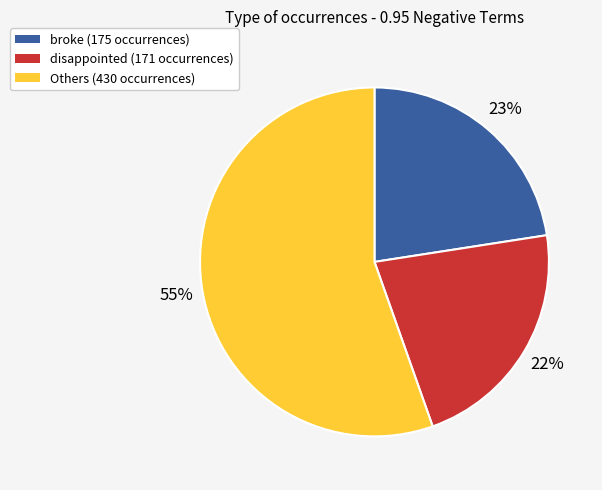

Is there a majority slice in this chart?

Yes